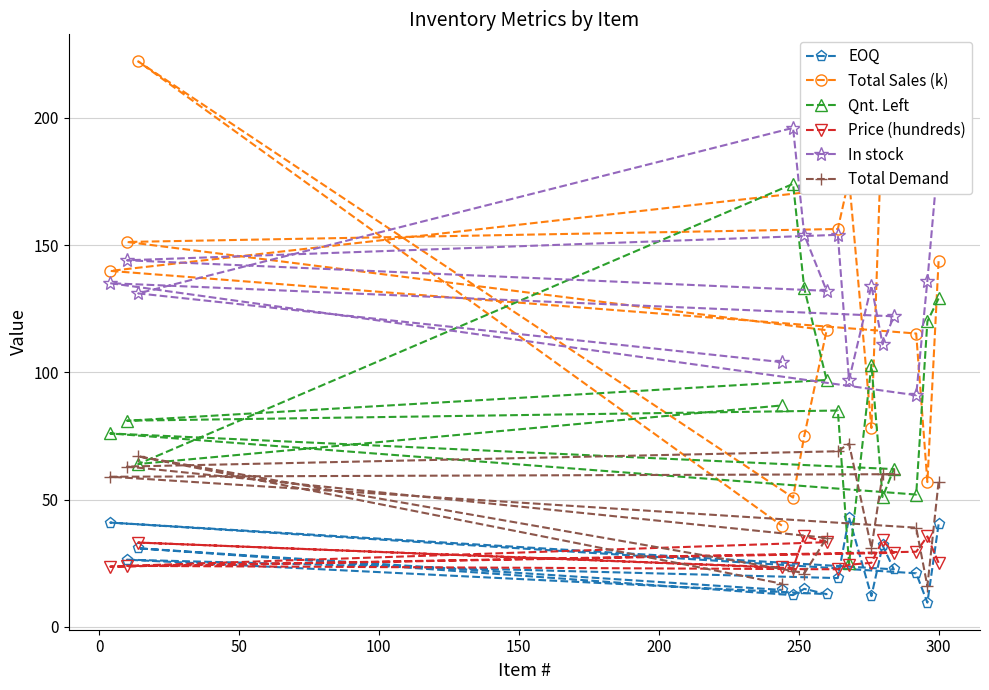

Which series has the largest range (max minus min)?

Total Sales (k)